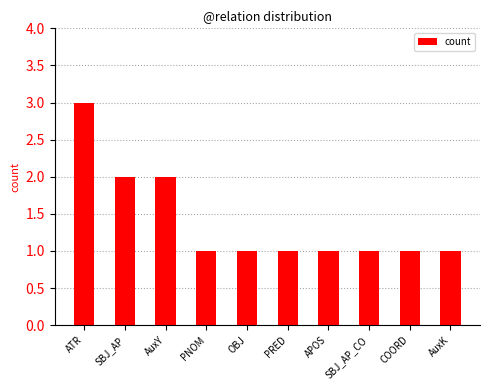

What is the sum of the values at ATR and PRED?

4